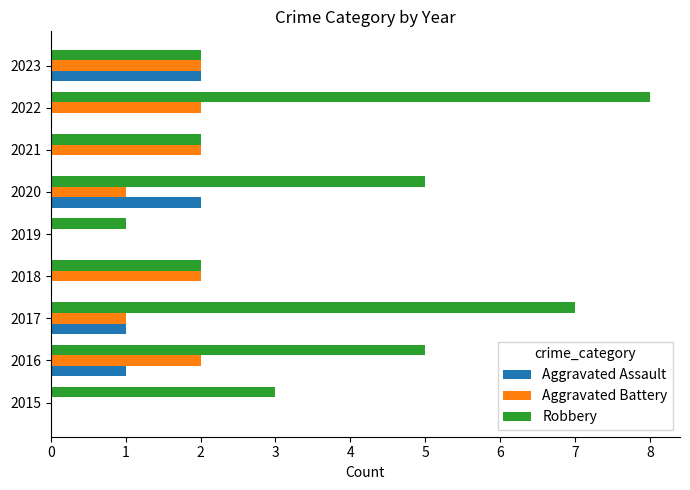

Is it true that Aggravated Battery equals 0 at 2015?

True